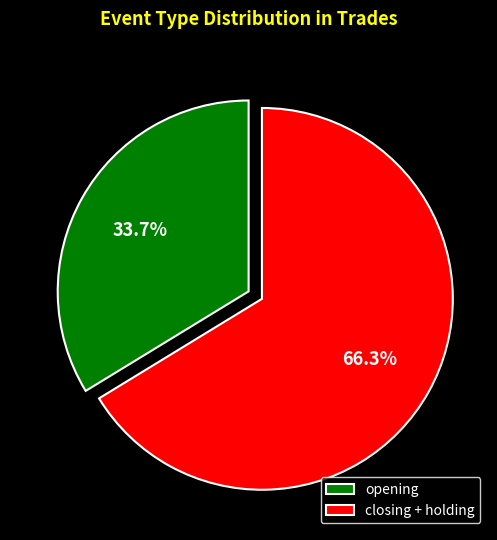

How many segments does this pie chart have?

2